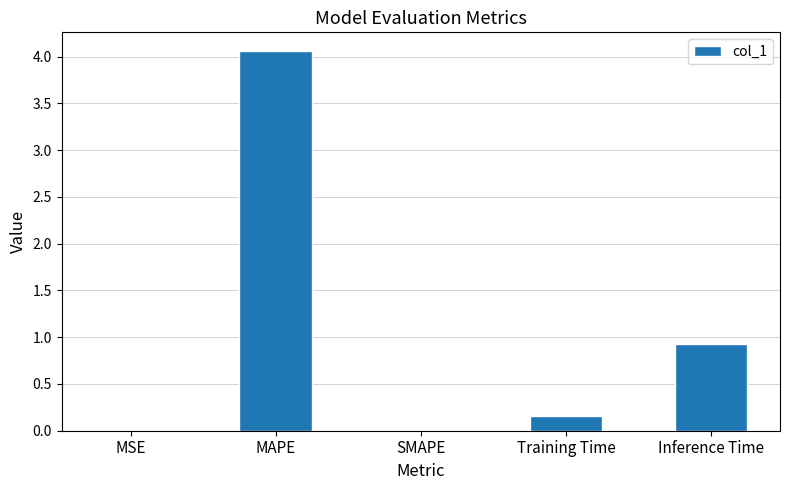

What is the sum of all values?

5.1